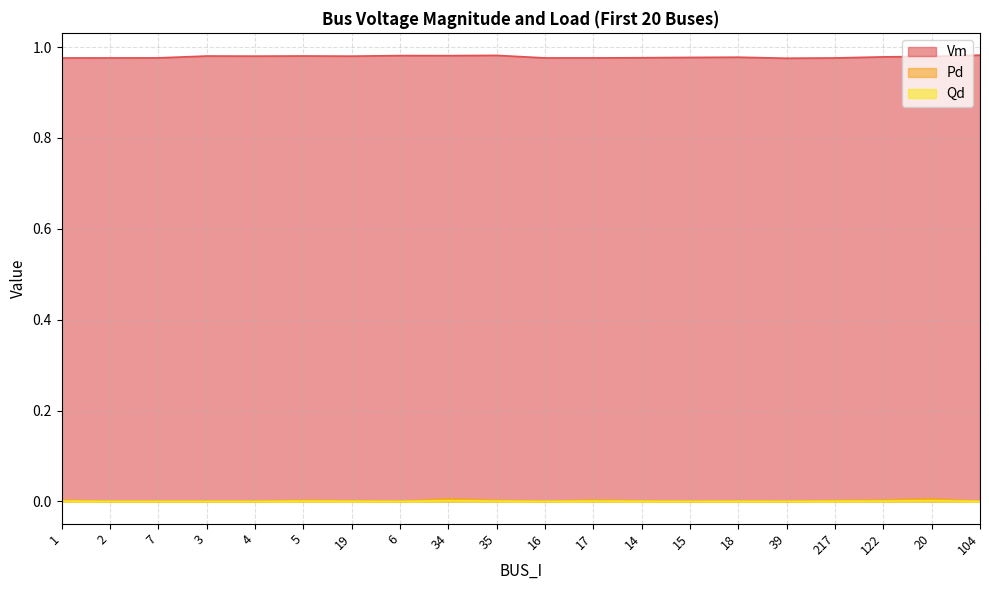

True or false: Pd and Vm cross at least once.

False